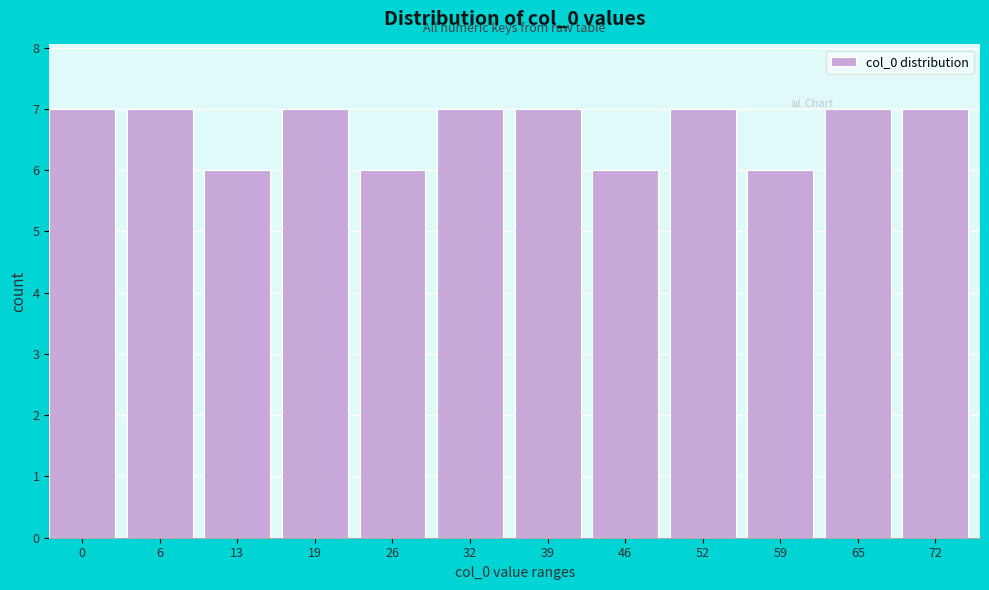

Reading right to left, list all the values displayed in this chart.

72=7	65=7	59=6	52=7	46=6	39=7	32=7	26=6	19=7	13=6	6=7	0=7